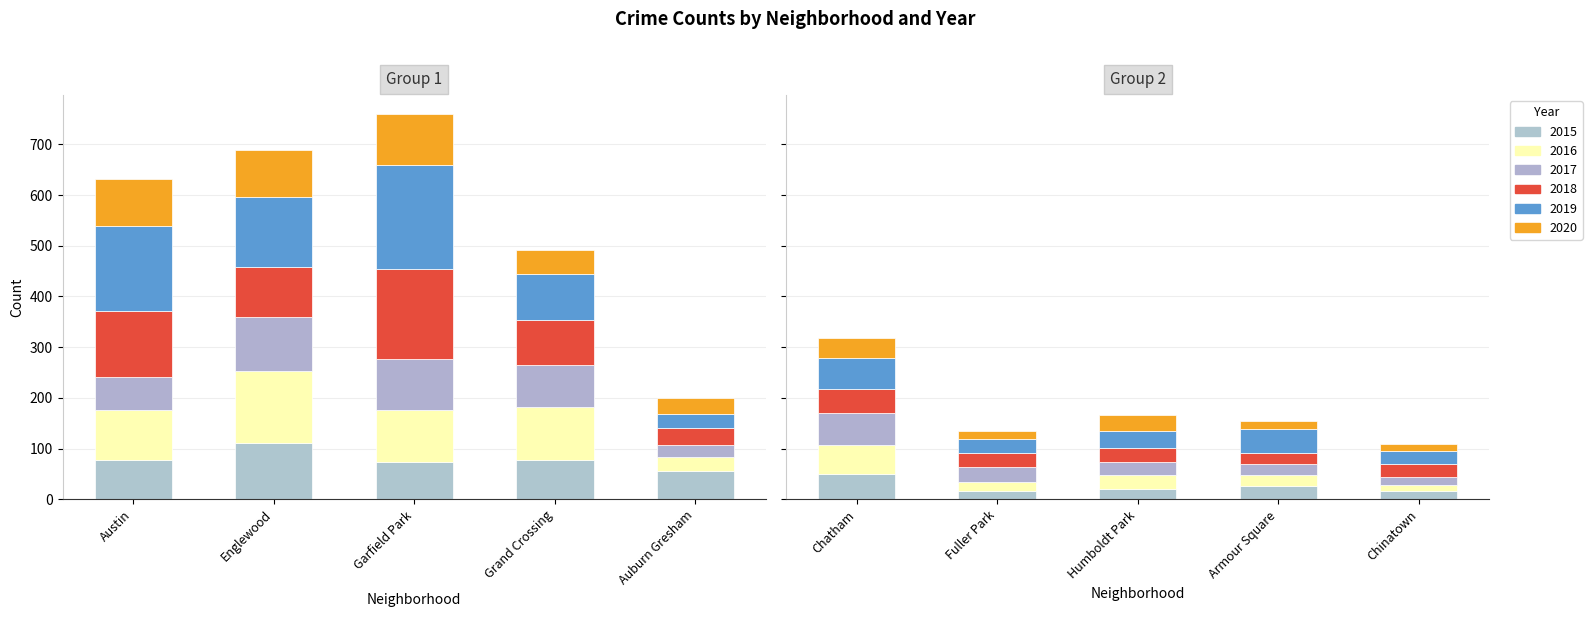

Which series has the largest range (max minus min)?

2019